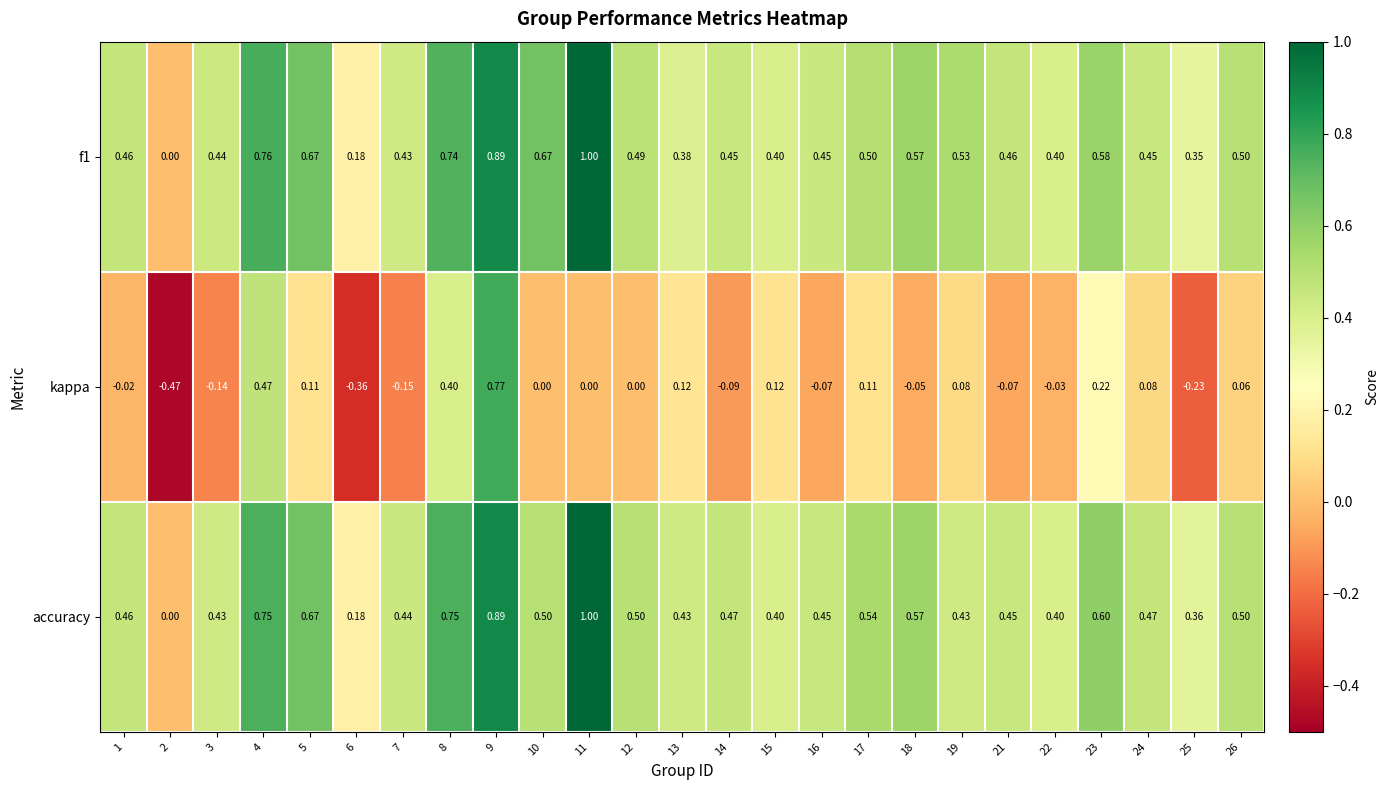

How many distinct data groups are displayed?

3